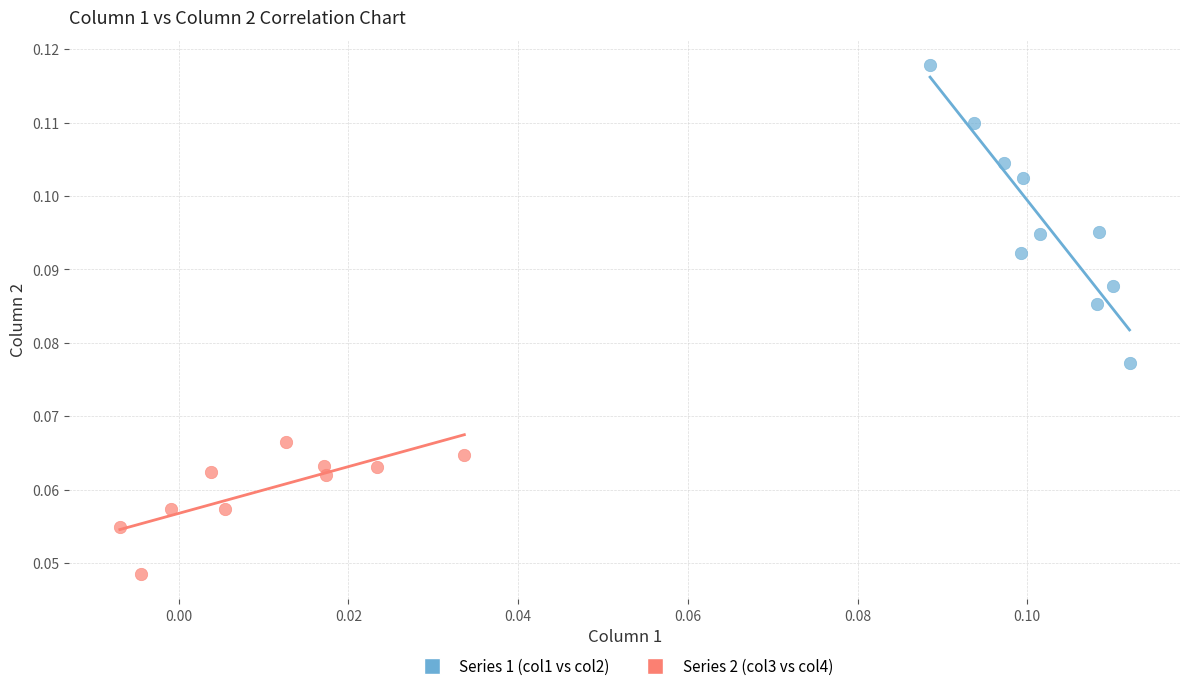

What are all the series names shown in the legend?

Series 1 (col1 vs col2), Series 2 (col3 vs col4)